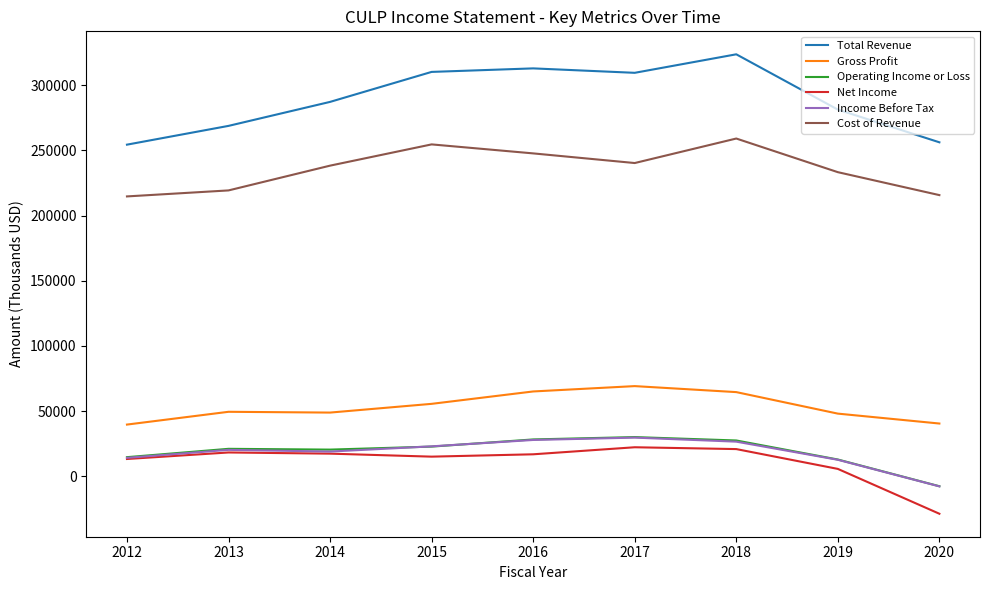

True or false: Cost of Revenue and Income Before Tax intersect in this chart.

False